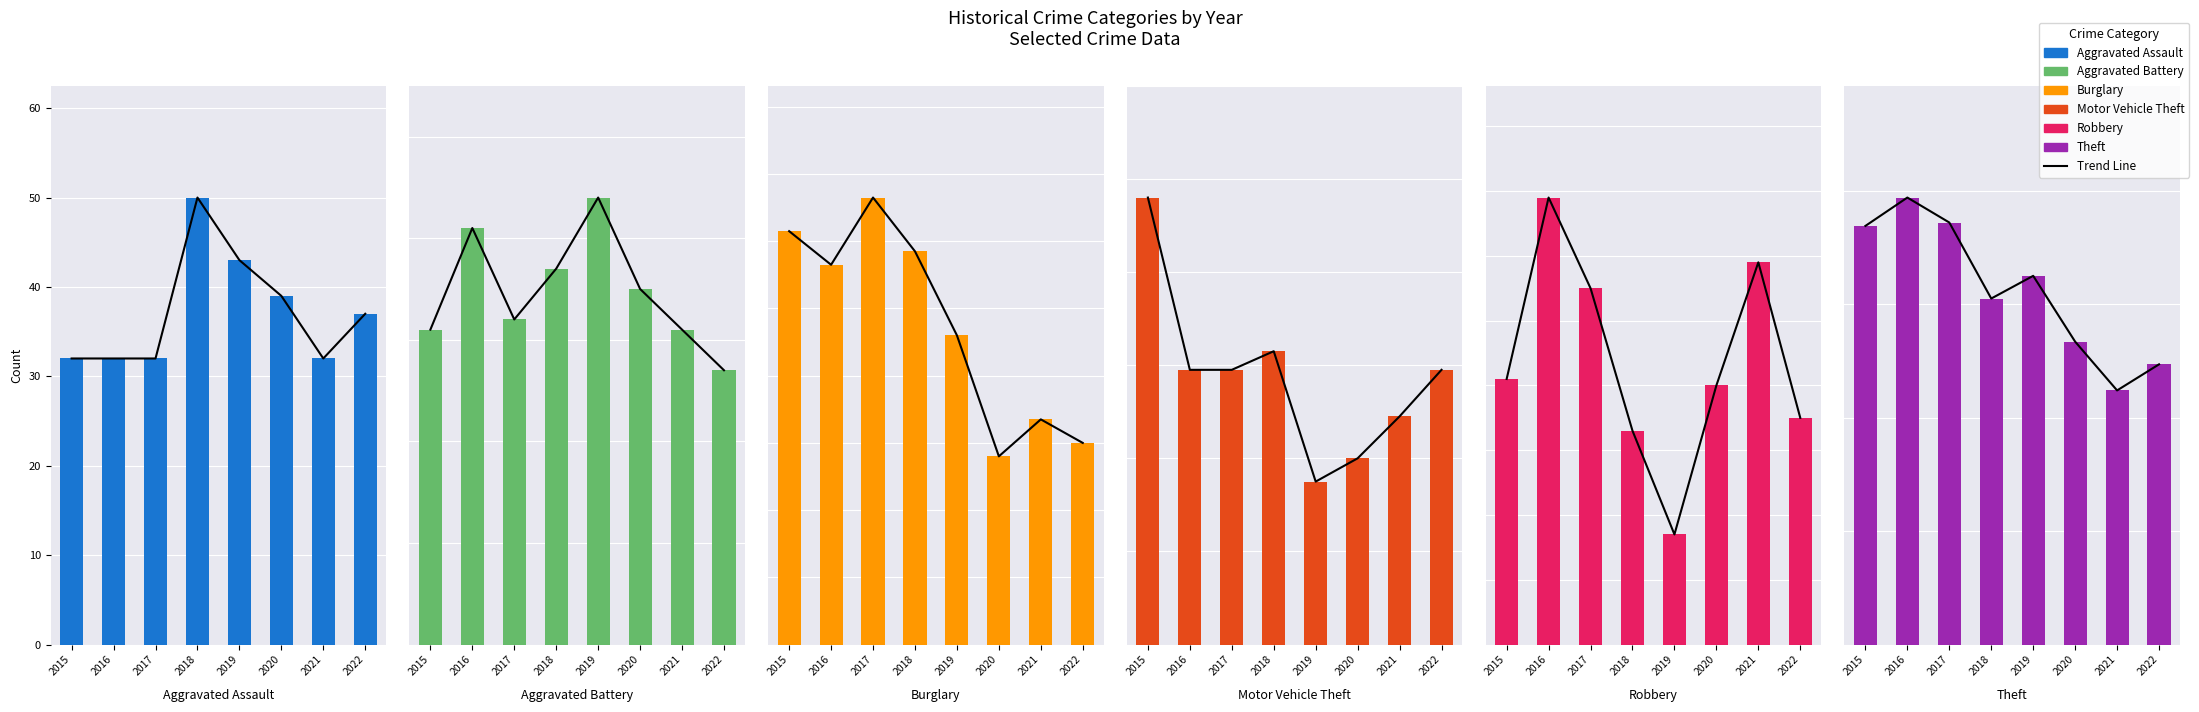

Reading left to right, list all the values displayed in this chart.

Aggravated Assault: 32	32	32	50	43	39	32	37
Aggravated Battery: 31	41	32	37	44	35	31	27
Burglary: 123	113	133	117	92	56	67	60
Motor Vehicle Theft: 96	59	59	63	35	40	49	59
Robbery: 41	69	55	33	17	40	59	35
Theft: 369	394	372	305	325	267	224	247